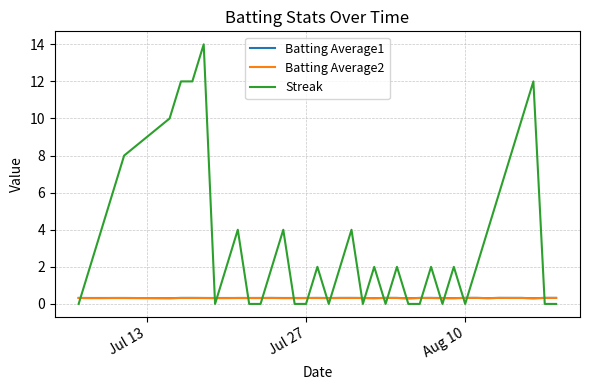

Which series has the largest range (max minus min)?

Streak